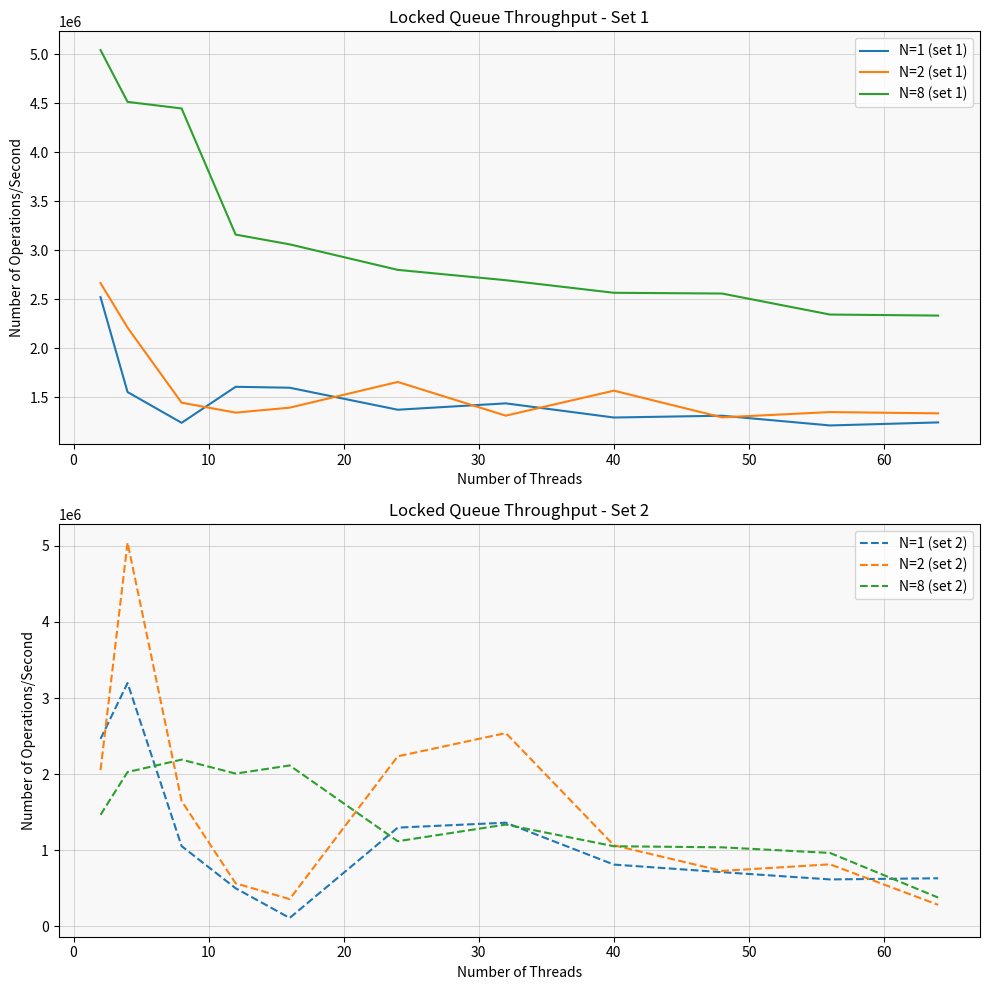

What is the maximum value for N=1 (set 1)?

2521000